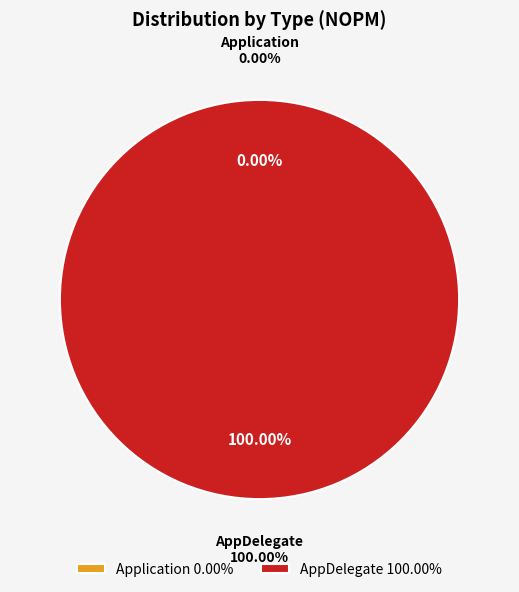

How many slices are in this pie chart?

2